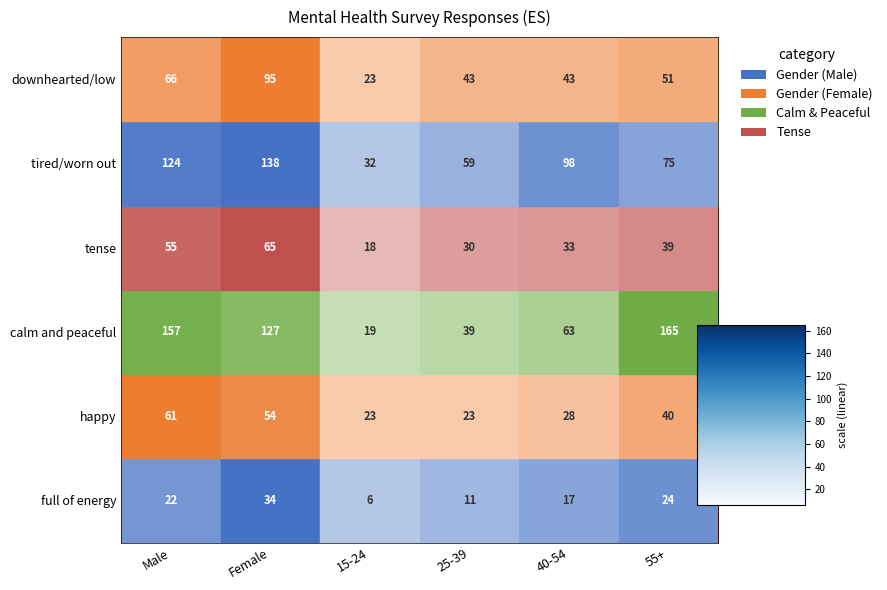

At which label is happy closest to 42?

55+